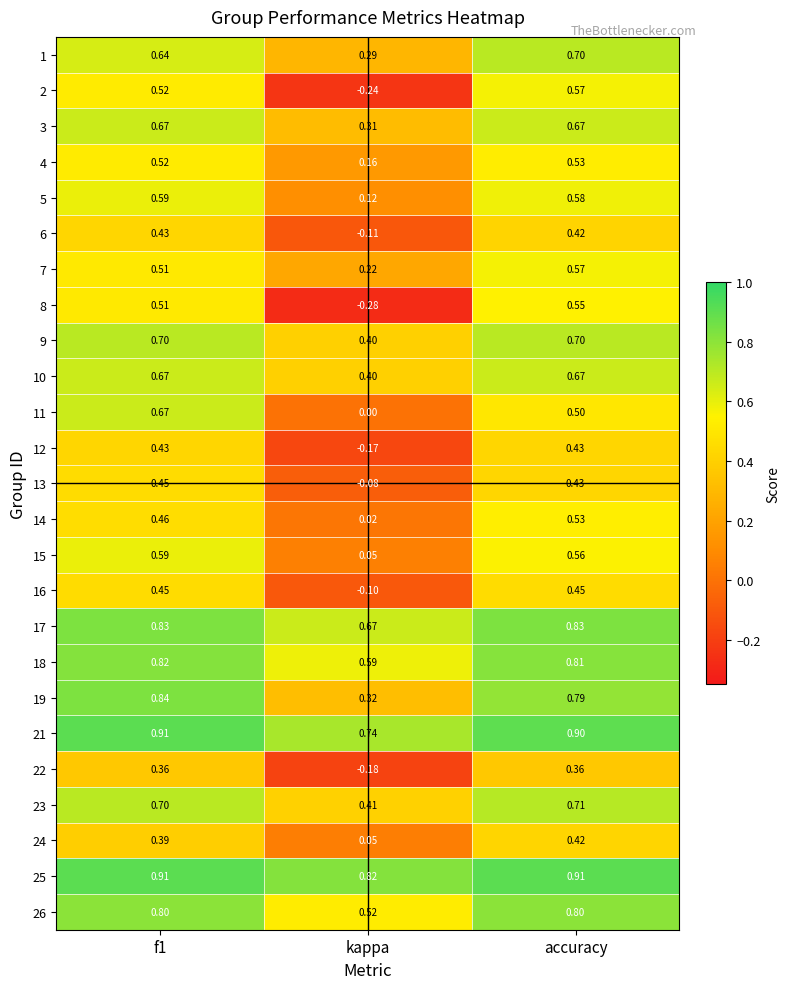

At which category is the sum across all series the highest?

accuracy